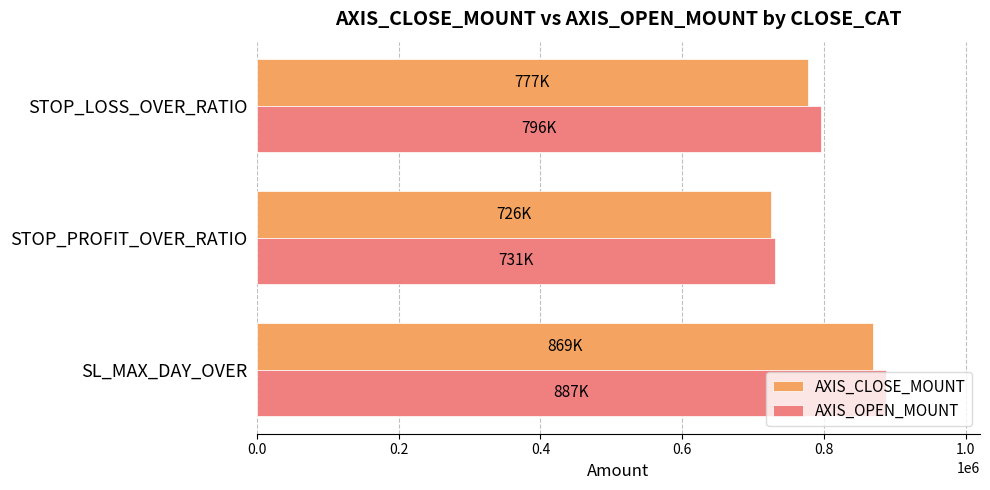

Where is AXIS_OPEN_MOUNT nearest to the value 808875?

STOP_LOSS_OVER_RATIO